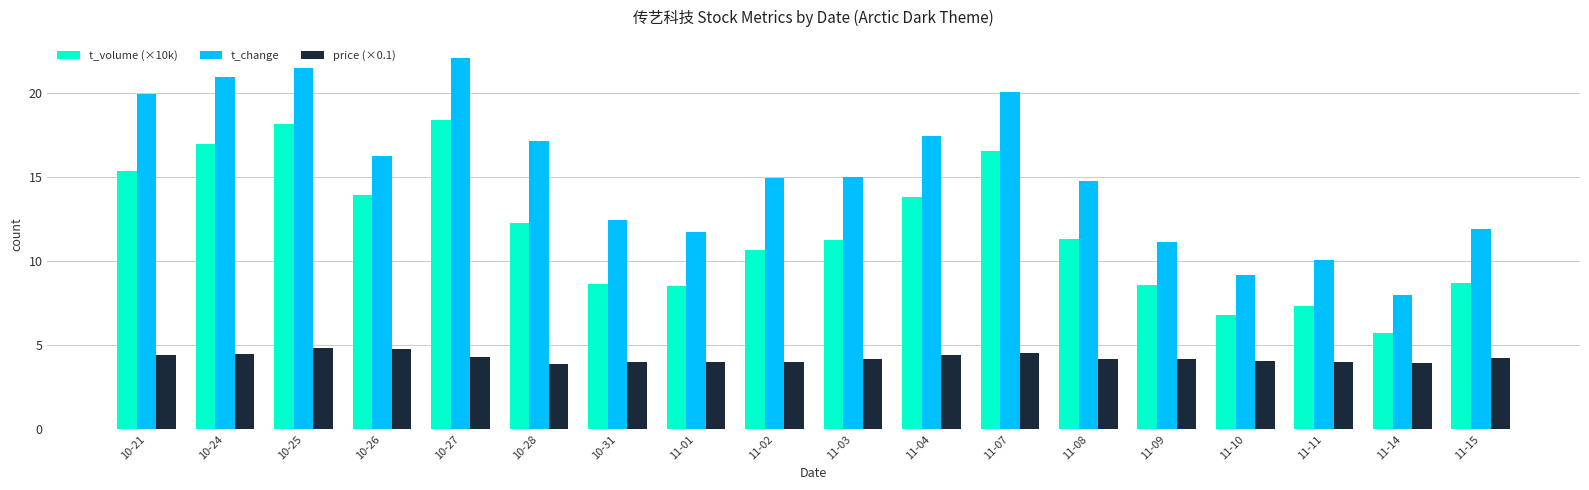

What is the smallest value displayed?

3.9